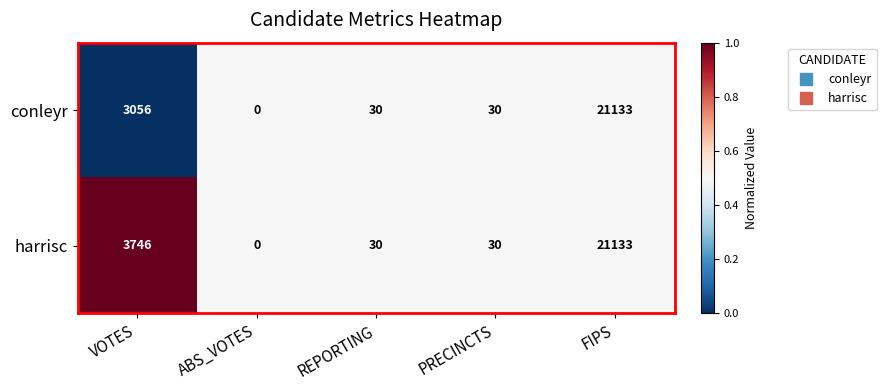

Rank the series by their average value, from lowest to highest.

conleyr, harrisc